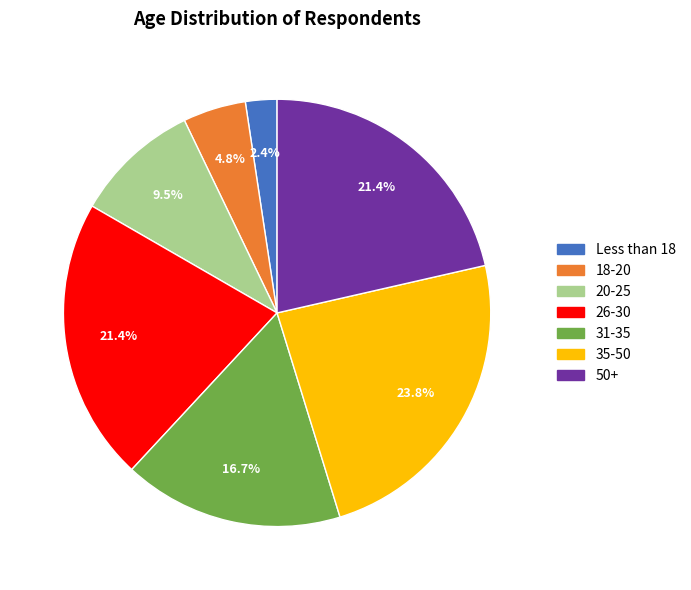

What percentage is NOT represented by 18-20?

95.2%